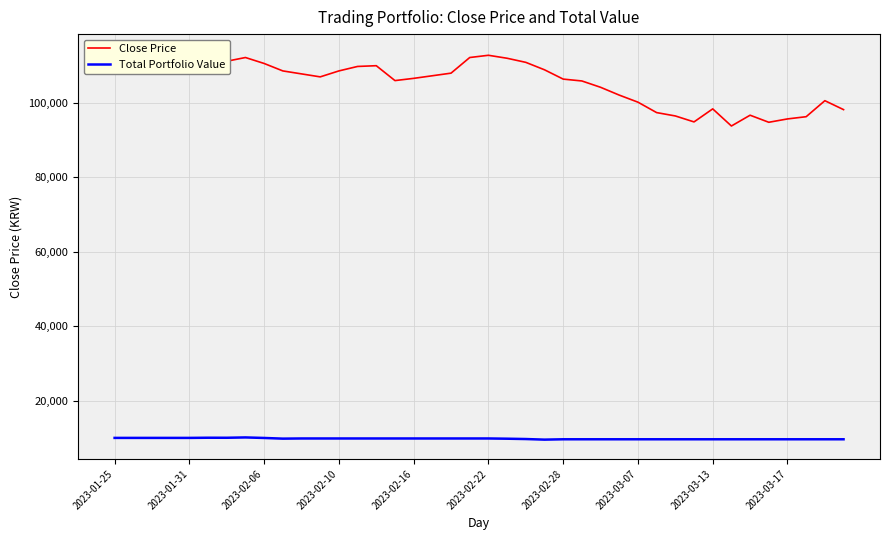

What is the lowest value of the Total Portfolio Value series?

9534.0